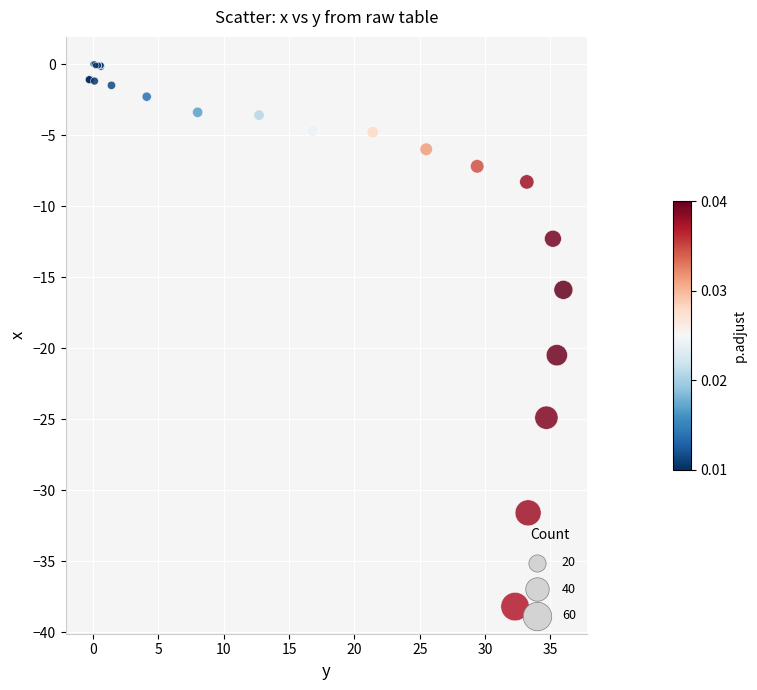

What Y value in the scatter plot is closest to -19?

-20.5